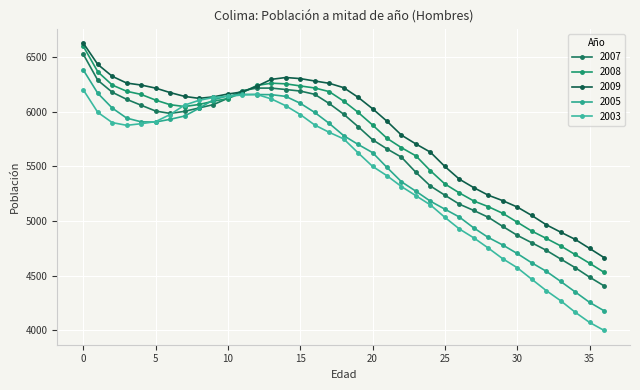

How many data points in 2003 are less than 5752?

18